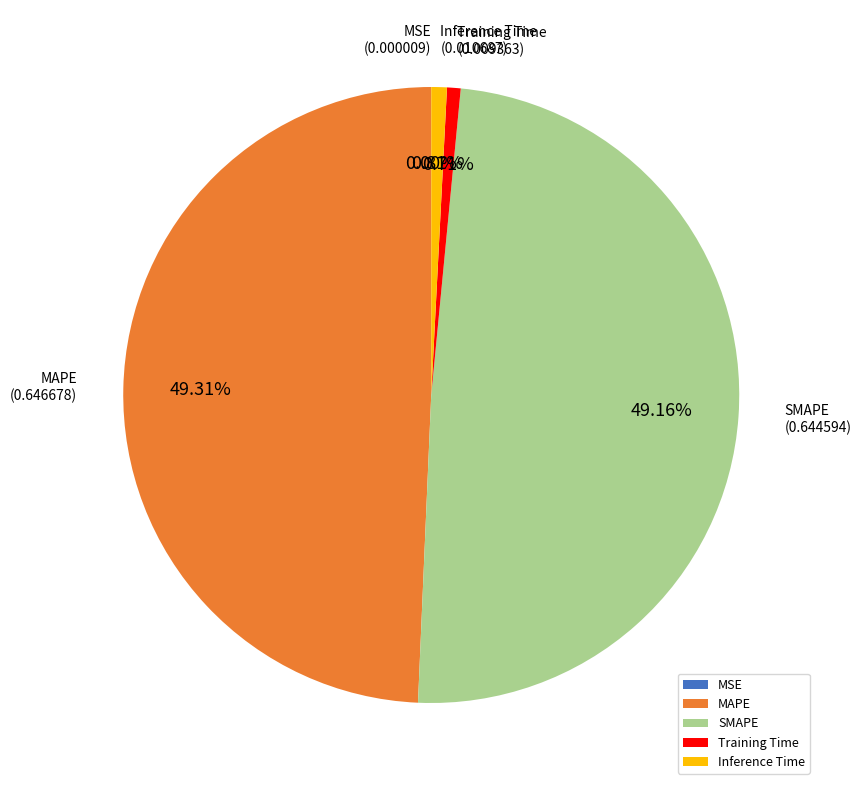

Does any single category account for the majority?

No